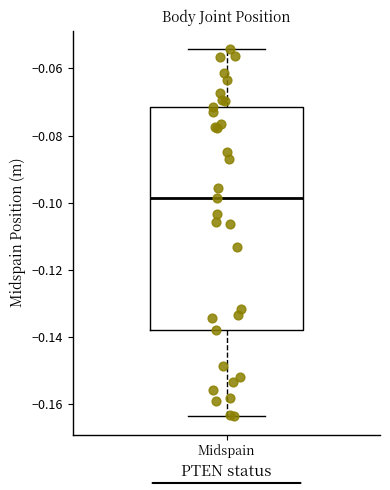

Transcribe this box plot: give where the median line is, the range the box spans, and where the two whiskers end, as read against the y-axis. The values are not printed on the chart, so give them approximately, as read against the axis.

median -0.098, box -0.138 to -0.072, whiskers -0.164 to -0.054